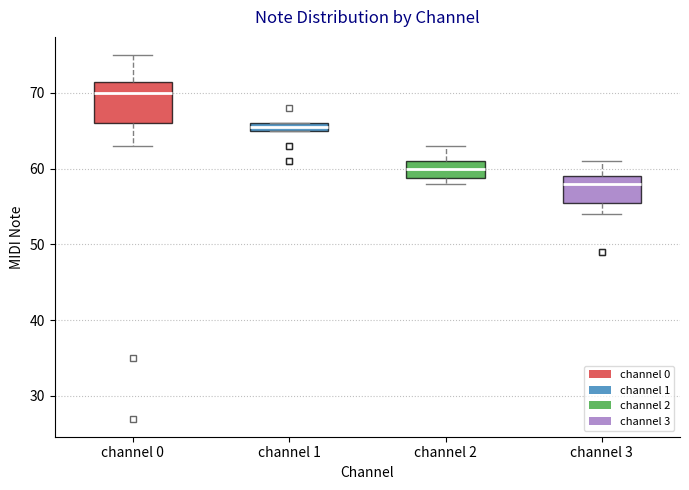

Which box is the tallest, from its lower edge to its upper edge?

channel 0